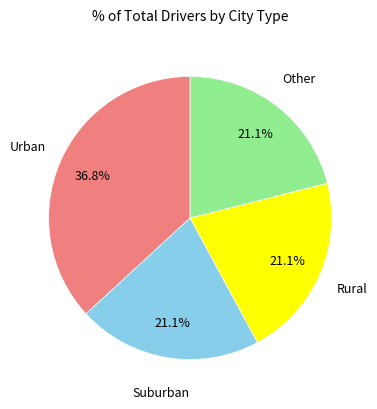

Is there a majority slice in this chart?

No